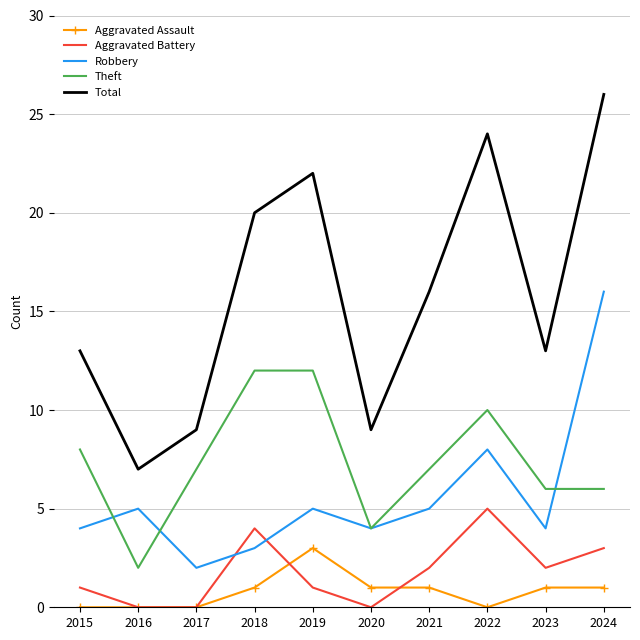

True or false: Theft and Aggravated Battery cross at least once.

False